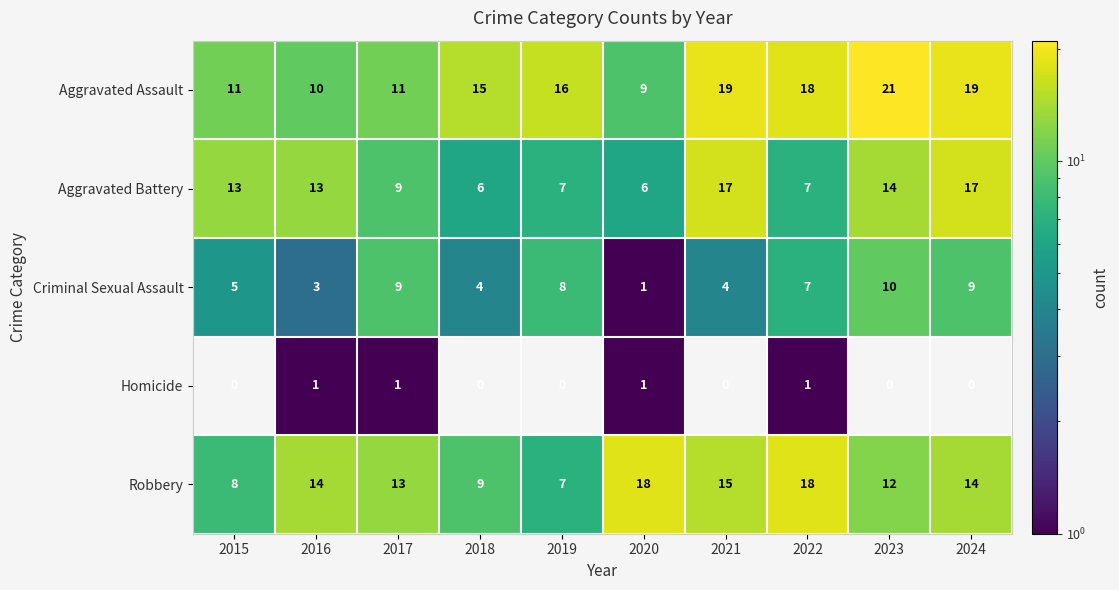

What is the total value across all series at 2024?

59